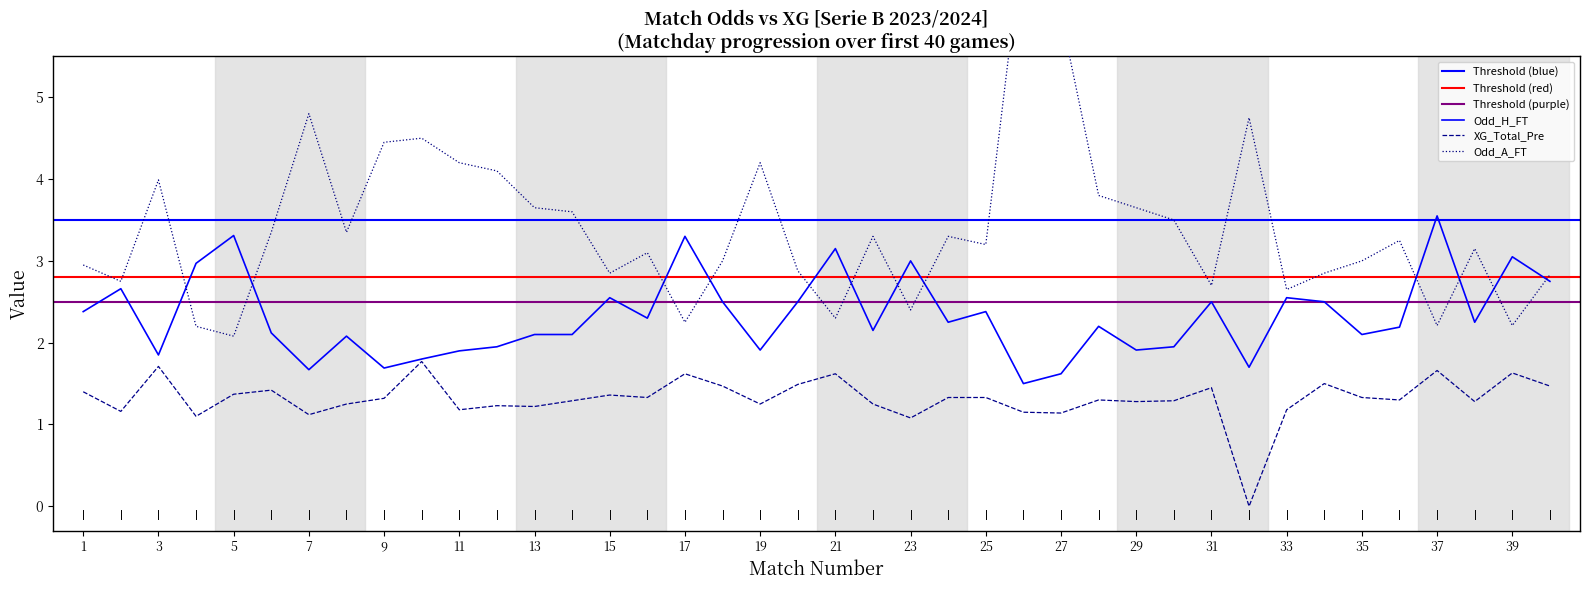

How many positive values does the XG_Total_Pre series have?

39